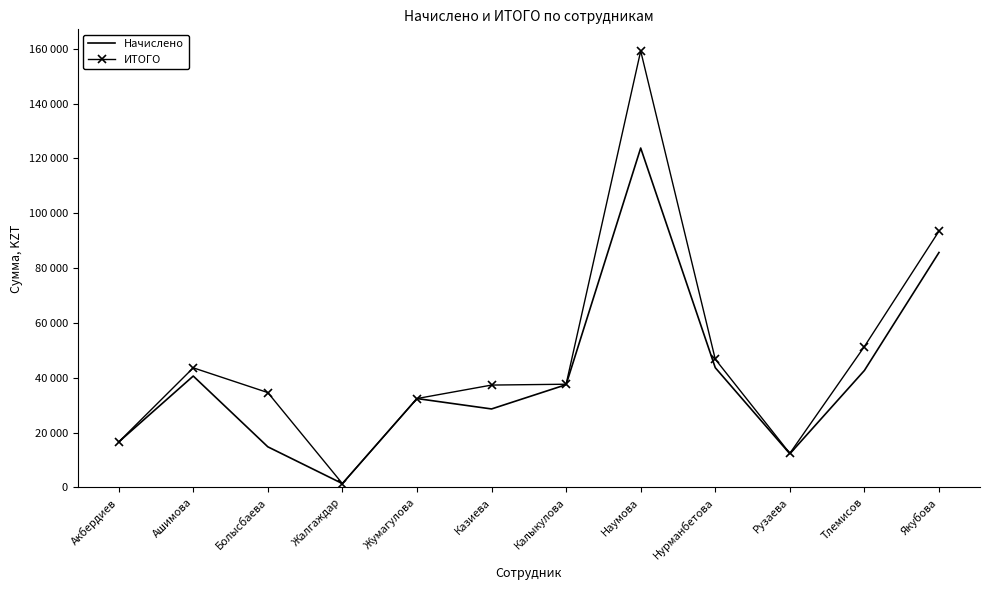

How many categories are shown in the chart?

12